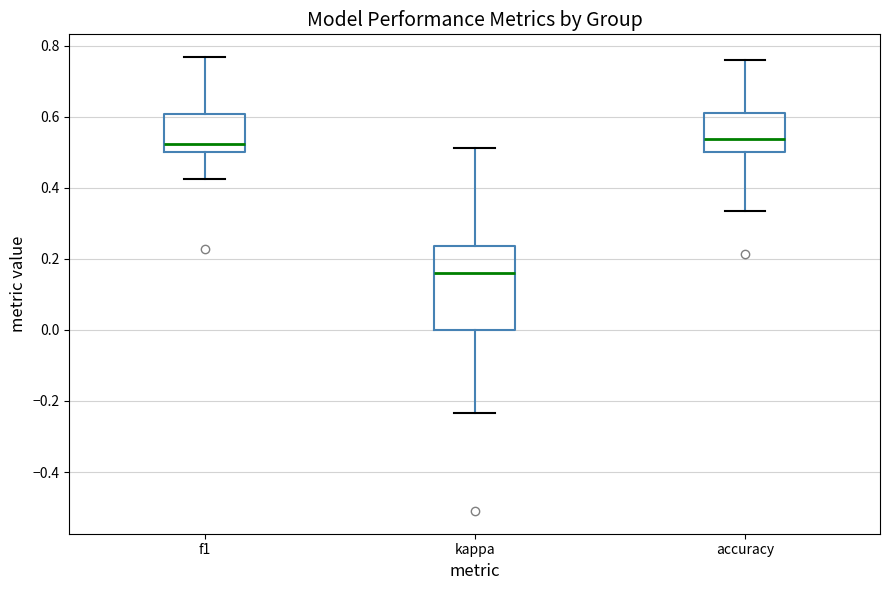

Reading left to right, transcribe this box plot: for each box, give where its median line is, the range the box spans, and where its two whiskers end, as read against the y-axis. The values are not printed on the chart, so give them approximately, as read against the axis.

f1: median 0.52, box 0.50 to 0.60, whiskers 0.42 to 0.76
kappa: median 0.16, box 0.00 to 0.24, whiskers -0.24 to 0.52
accuracy: median 0.54, box 0.50 to 0.62, whiskers 0.34 to 0.76